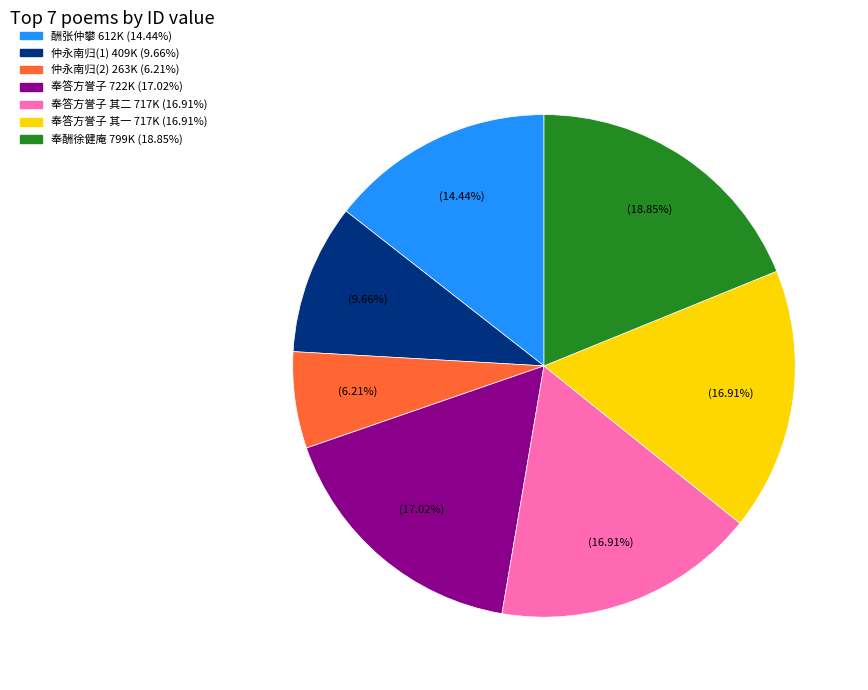

Is there any slice that represents more than half of the pie?

No